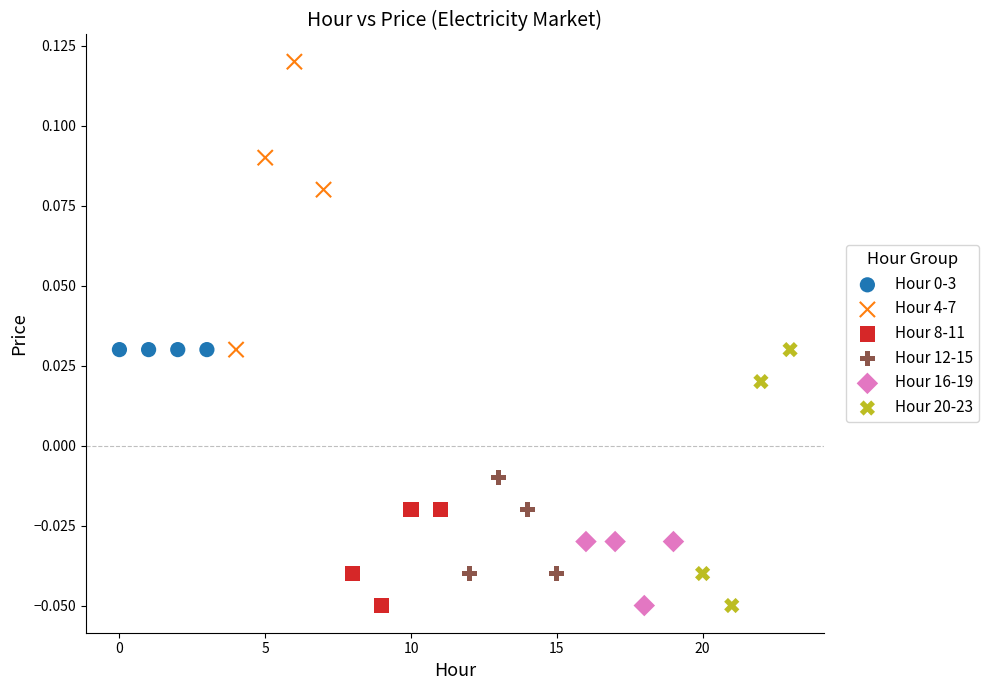

Which series contains the highest Y value?

Hour 4-7